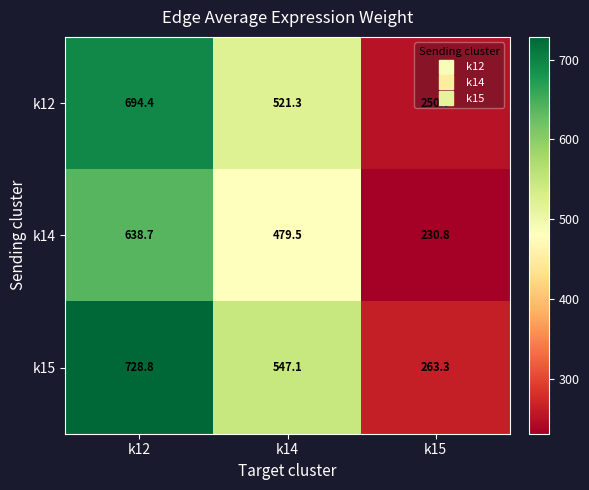

What is the difference between the maximum and minimum values in the k12 series?

443.5